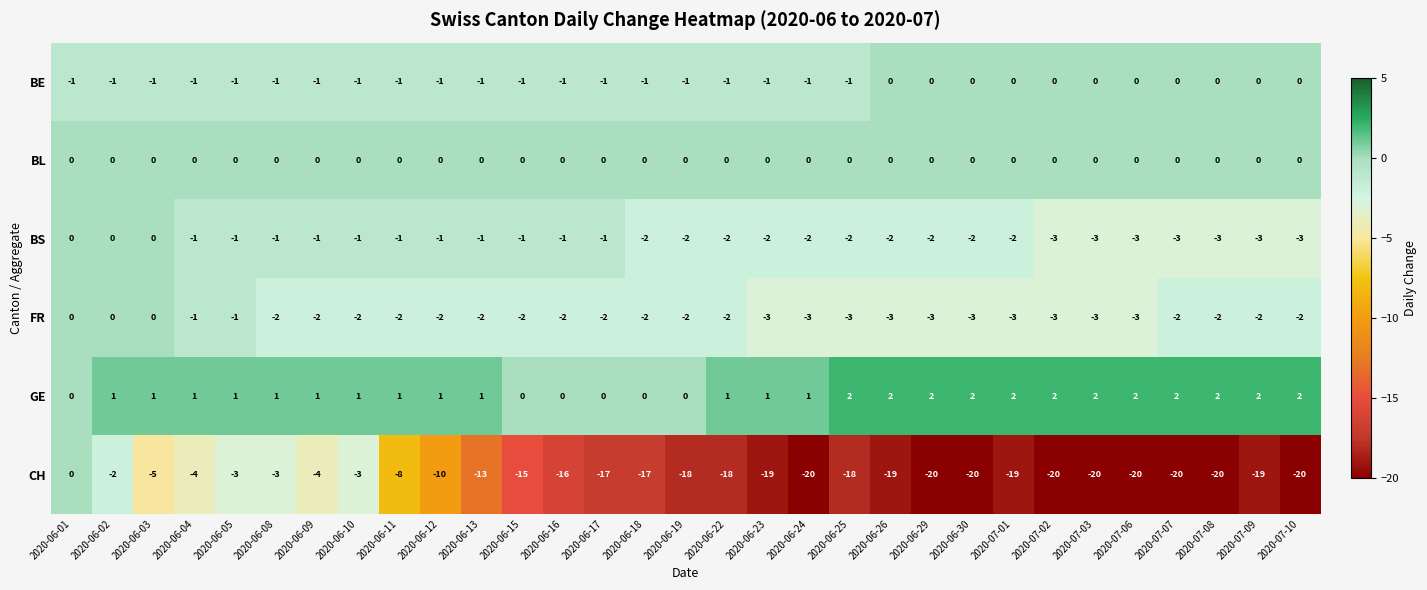

The value of FR at 2020-06-09 is -2. True or false?

True